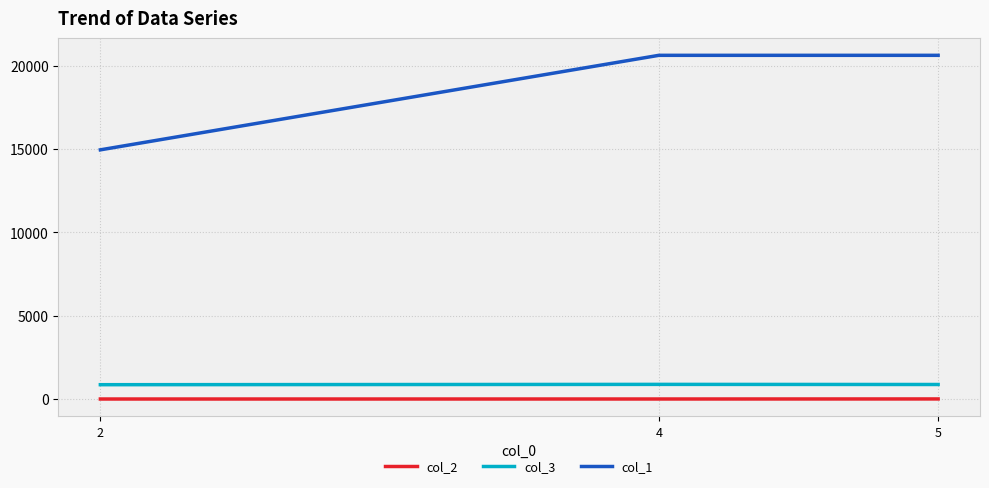

Is the value of col_2 at 2 greater than the value of col_1 at 2?

No